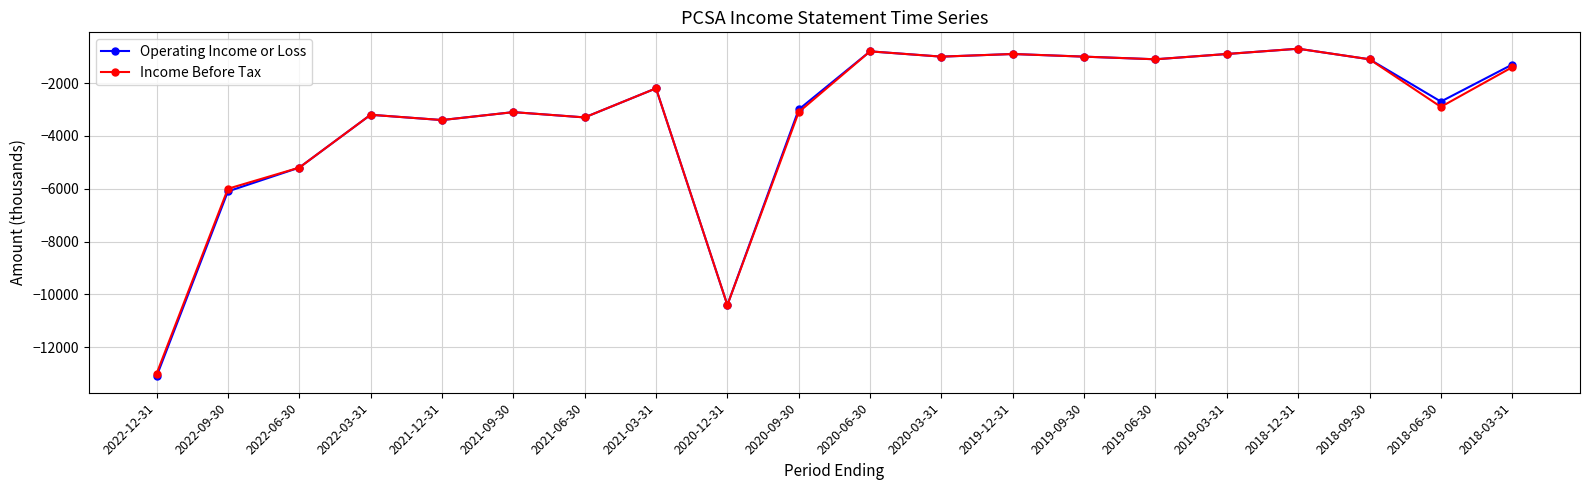

Does the chart display data point markers on the line(s)?

Yes